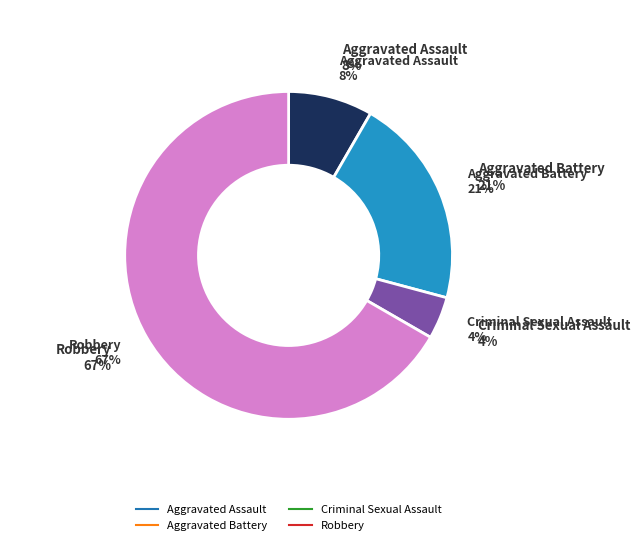

What is the largest slice in the pie chart?

Robbery